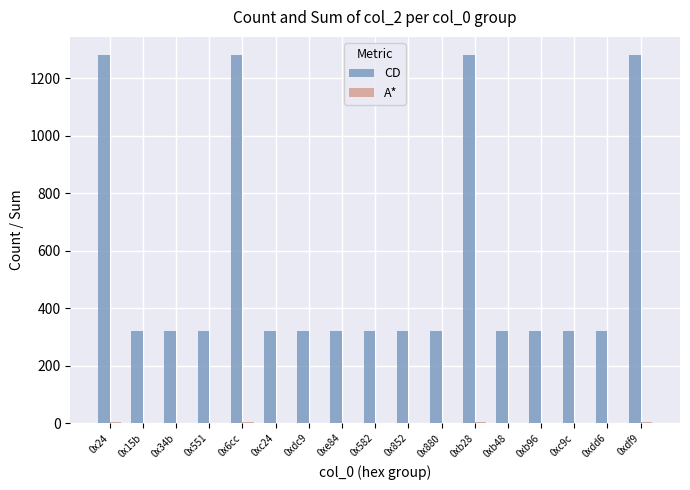

Which series has the largest total across all categories?

CD